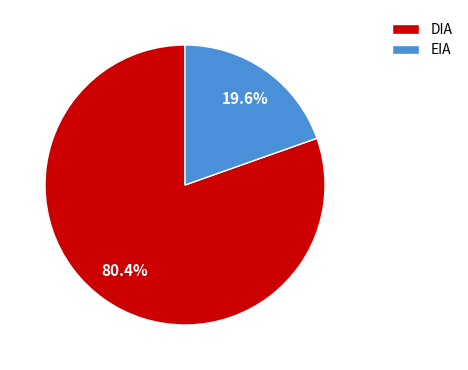

Is it true that DIA is 87% of the pie?

False